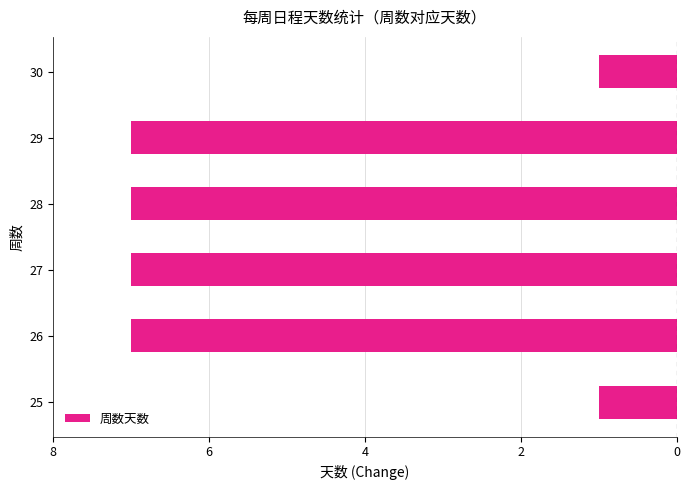

Are the bars horizontal?

Yes